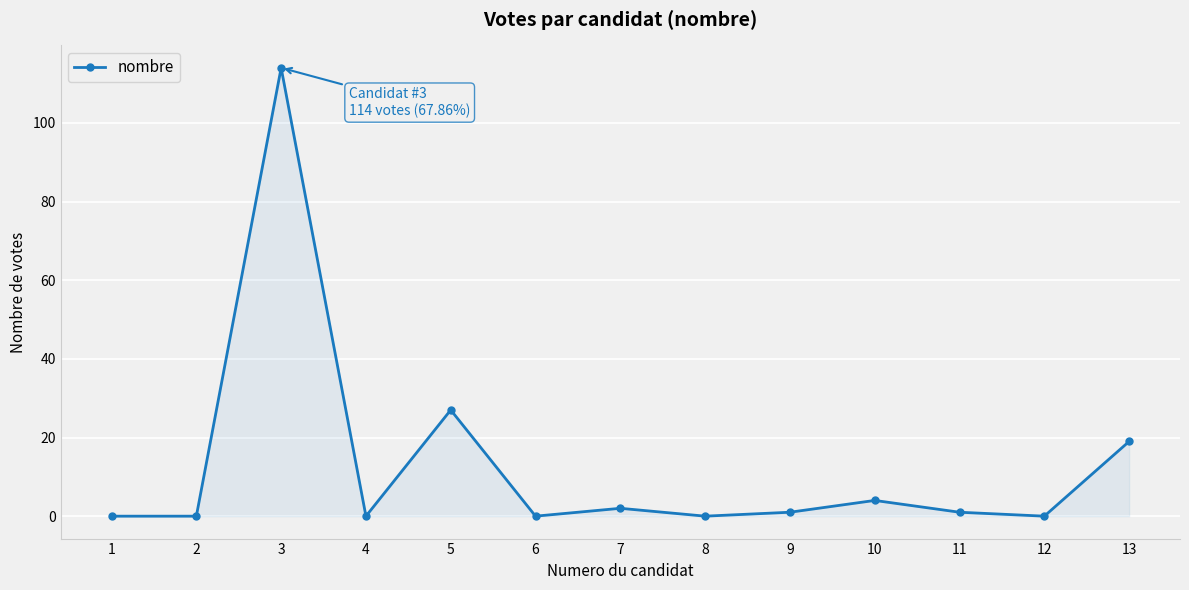

The value at 10 is 4. True or false?

True